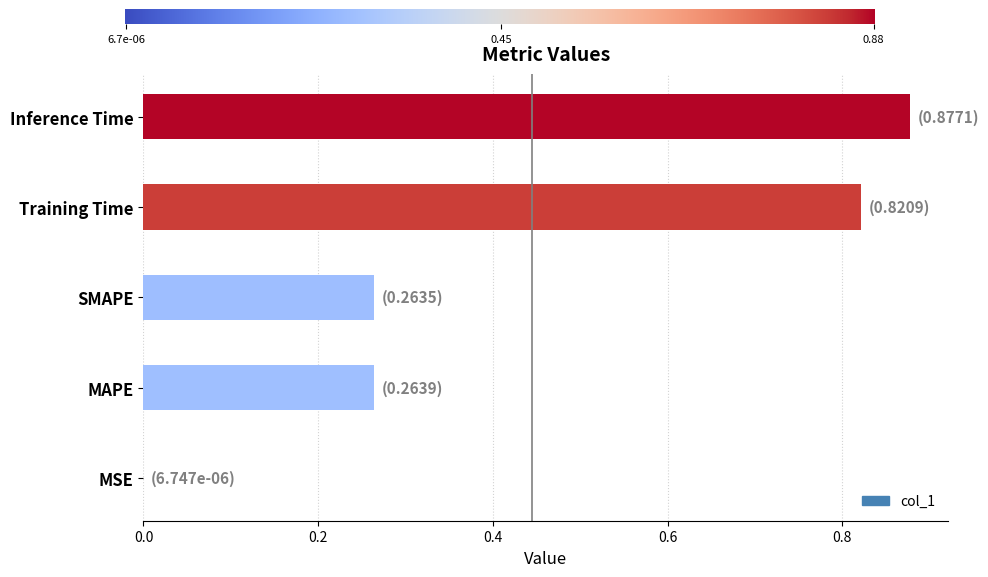

At which category does the chart reach its peak across all series?

Inference Time